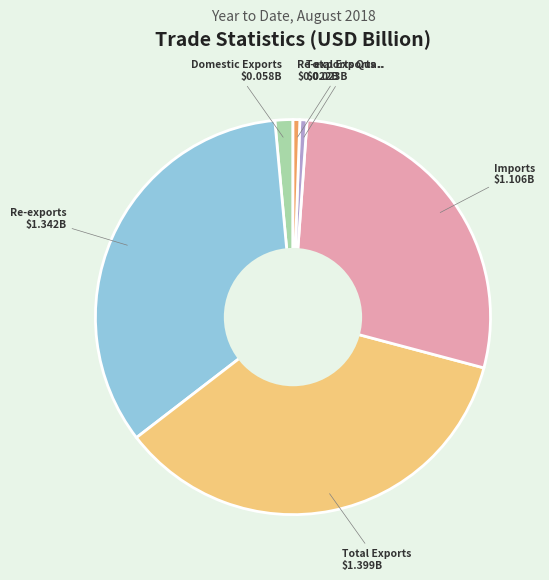

Is there any slice that represents more than half of the pie?

No